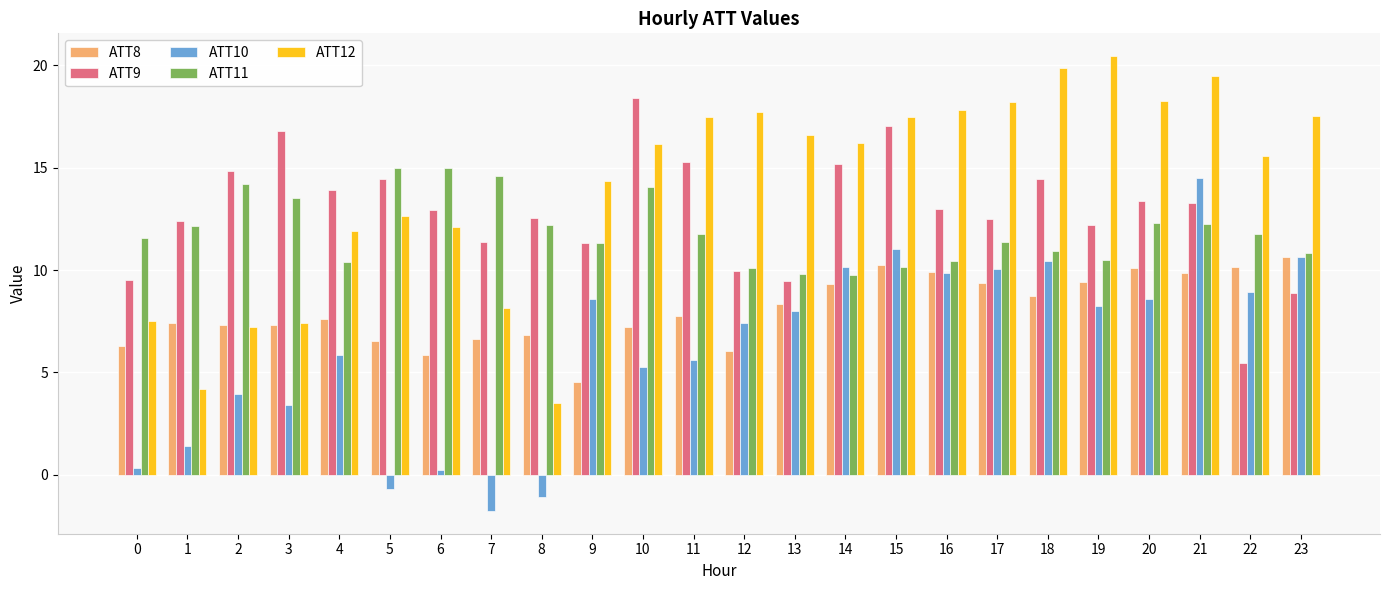

Are the bars horizontal?

No